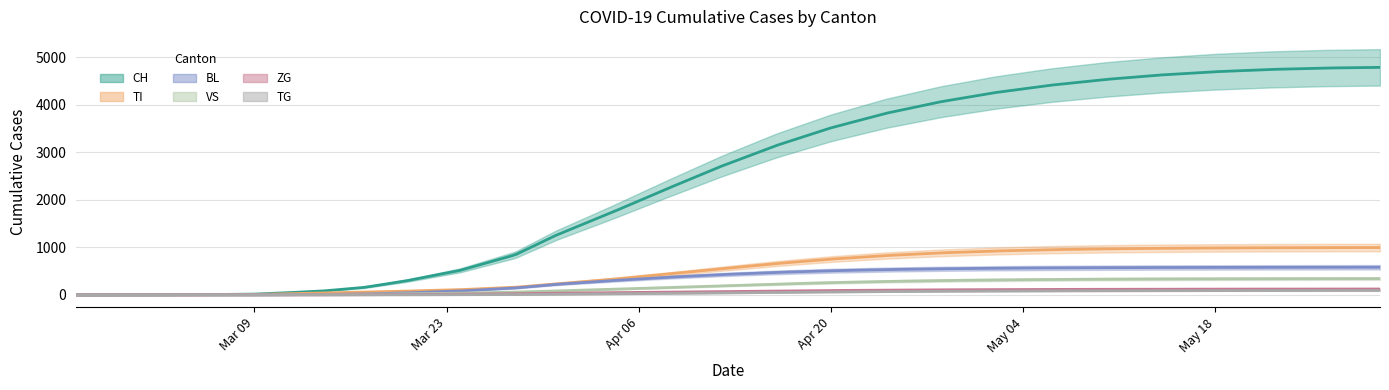

True or false: TI has more than 0 points higher than both neighbors.

False